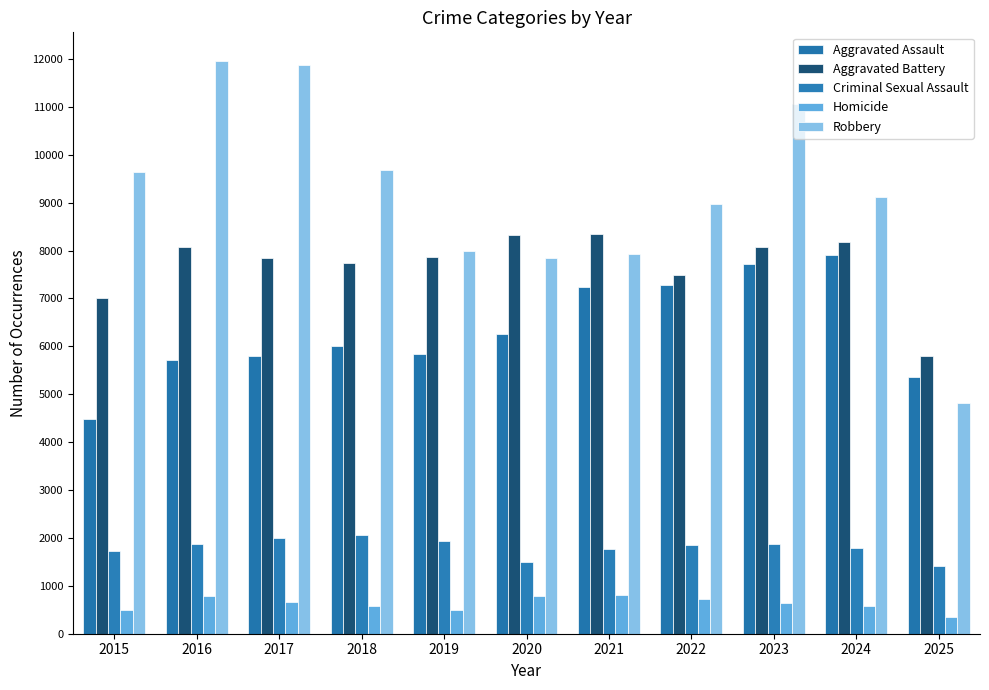

Reading left to right, extract all data points from this chart.

Aggravated Assault: 4480	5713	5793	6002	5841	6265	7242	7281	7712	7906	5367
Aggravated Battery: 7018	8085	7845	7734	7858	8320	8348	7495	8081	8182	5796
Criminal Sexual Assault: 1718	1871	2000	2058	1932	1508	1764	1846	1878	1791	1419
Homicide: 496	786	672	588	499	787	806	730	632	589	345
Robbery: 9638	11960	11881	9681	7995	7855	7920	8965	11052	9116	4812